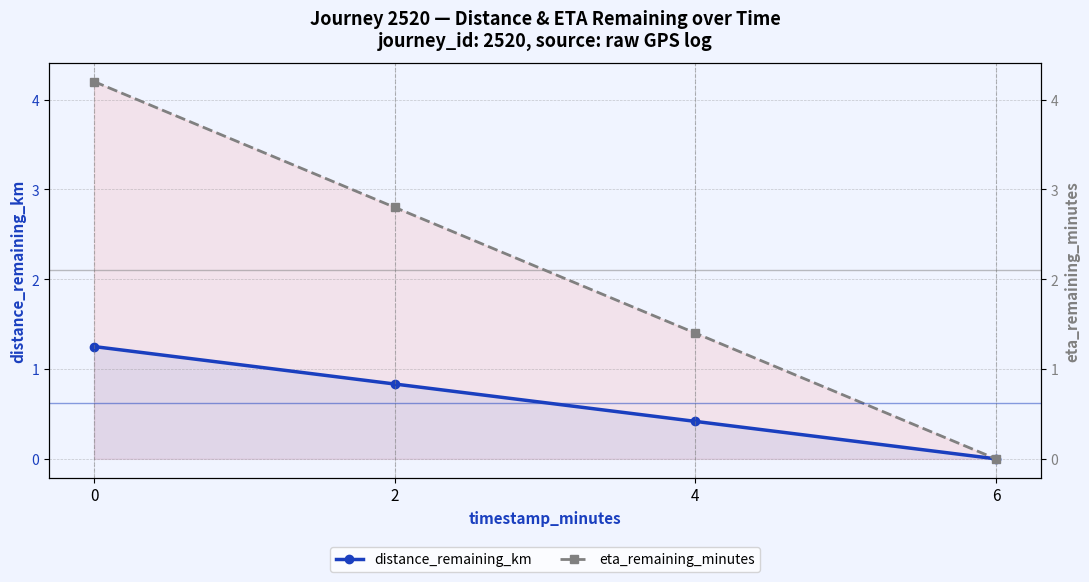

What is the sum of the distance_remaining_km values at 4 and 2?

1.2